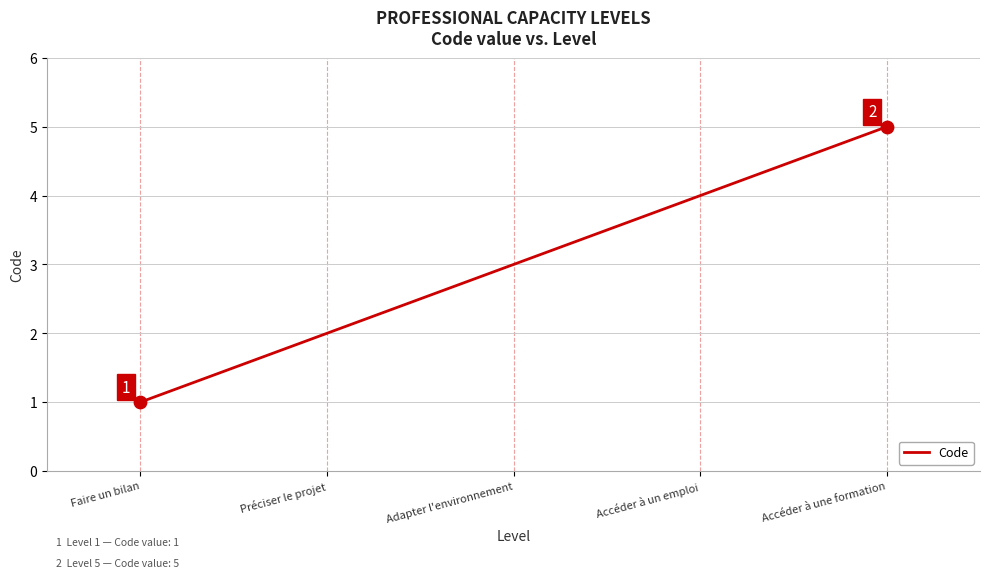

What is the change in value from Accéder à un emploi to Accéder à une formation?

+1